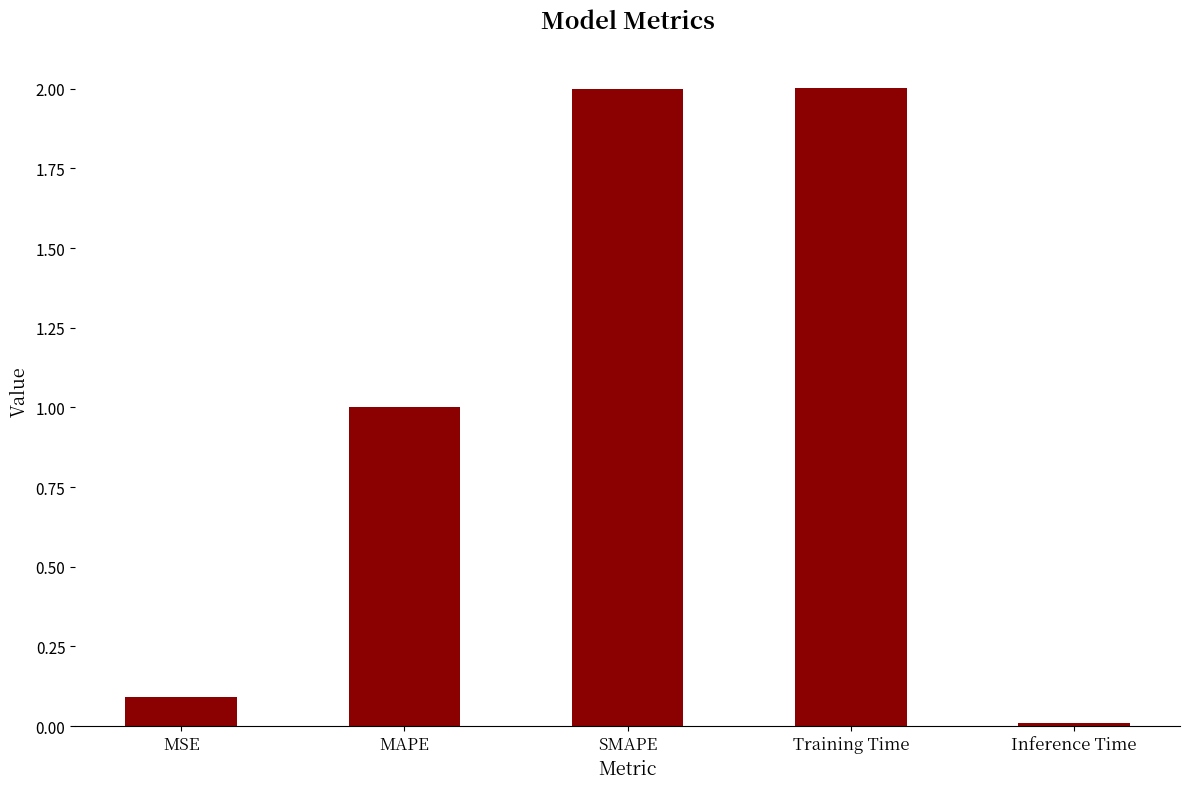

Is it true that the value at SMAPE is 2.0?

True